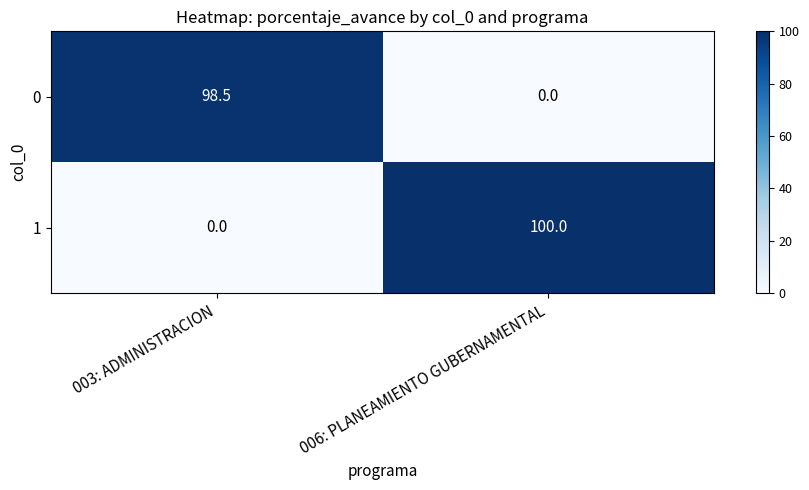

What is the total value across all series at 006: PLANEAMIENTO GUBERNAMENTAL?

100.0